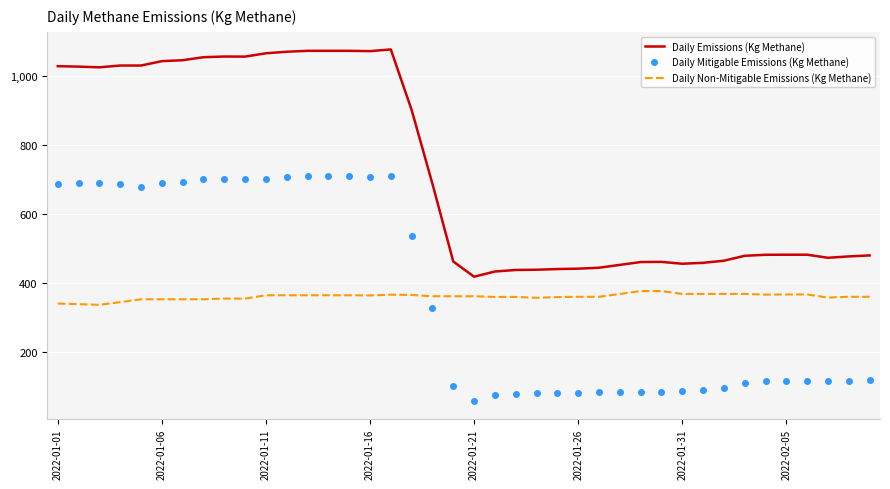

List the series in order of their peak value, highest first.

Daily Emissions (Kg Methane), Daily Mitigable Emissions (Kg Methane), Daily Non-Mitigable Emissions (Kg Methane)